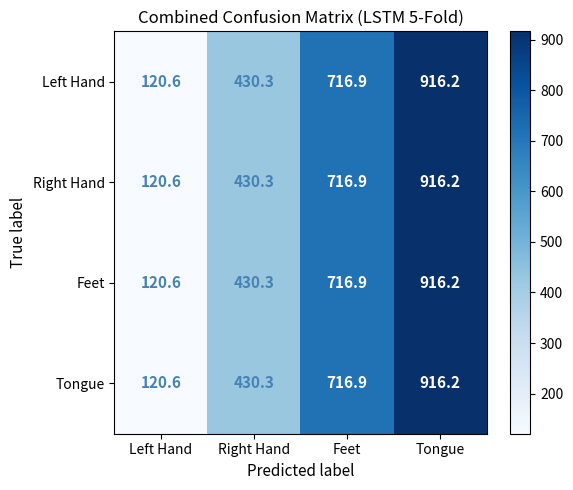

The Tongue series shows 272.2 at Tongue. True or false?

False